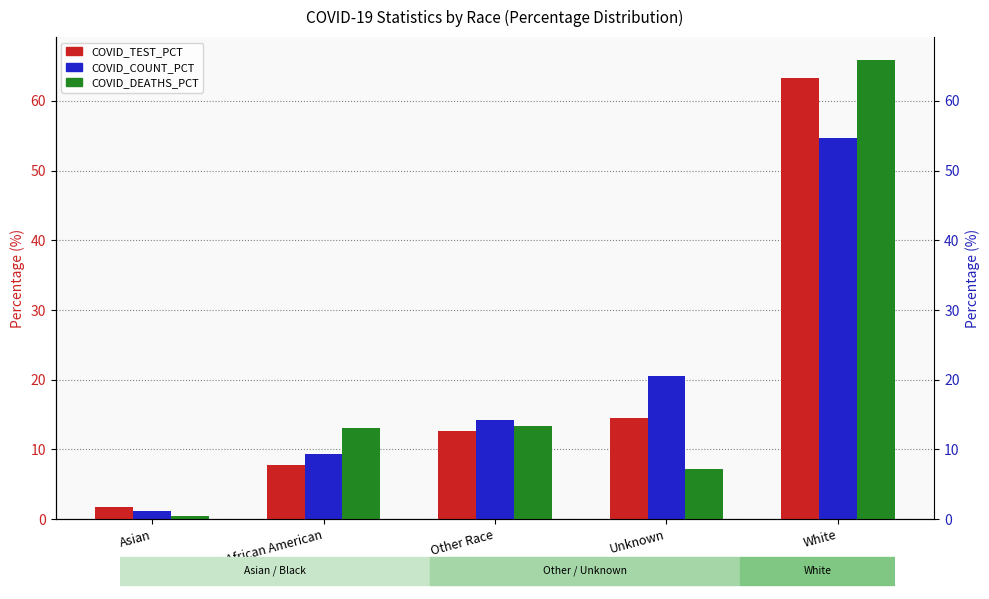

At which category is the sum across all series the highest?

White